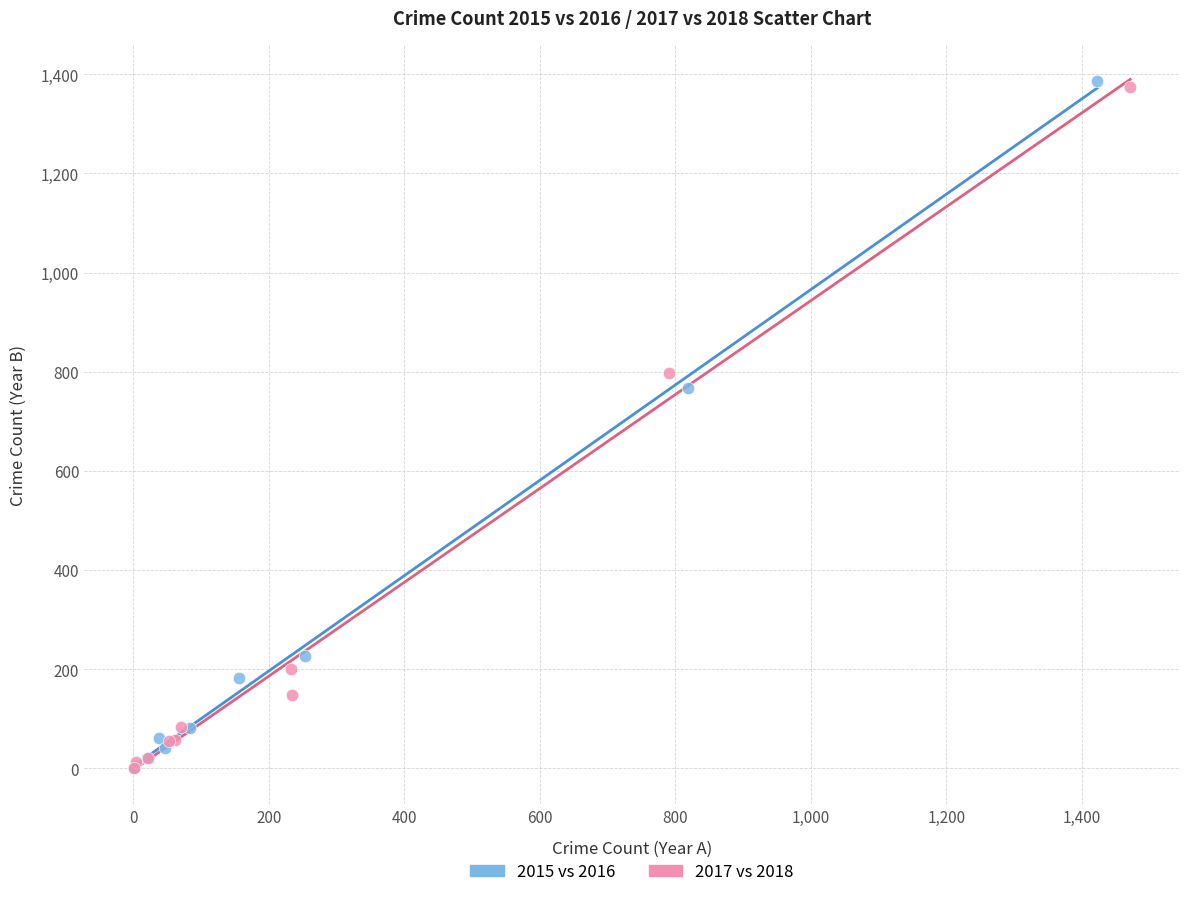

Which series has the widest spread of Y values?

2015 vs 2016